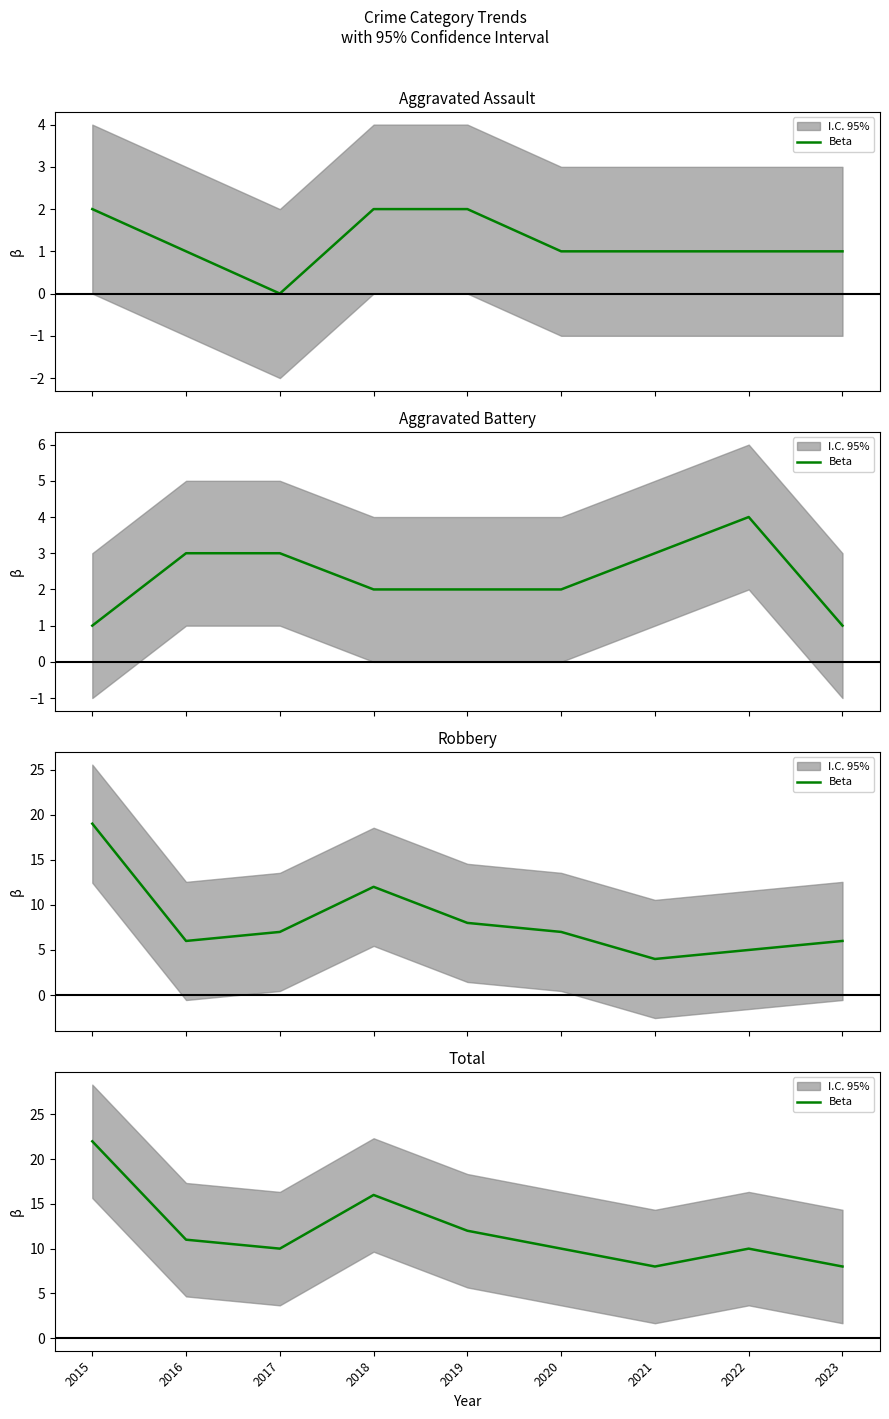

Count the number of categories in the chart.

9